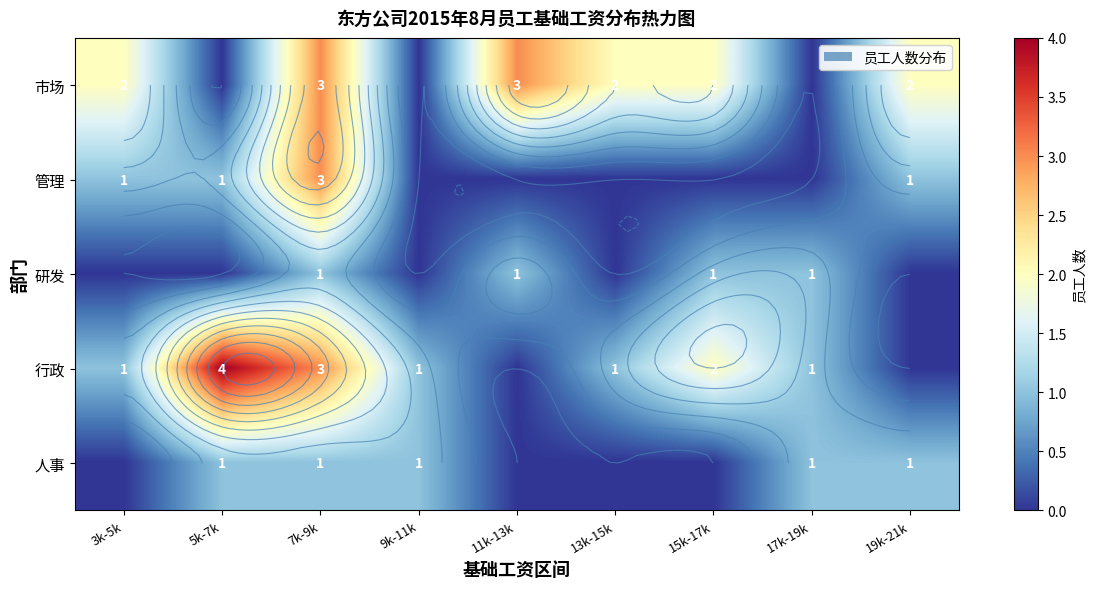

The value of 管理 at 11k-13k is 1. True or false?

False